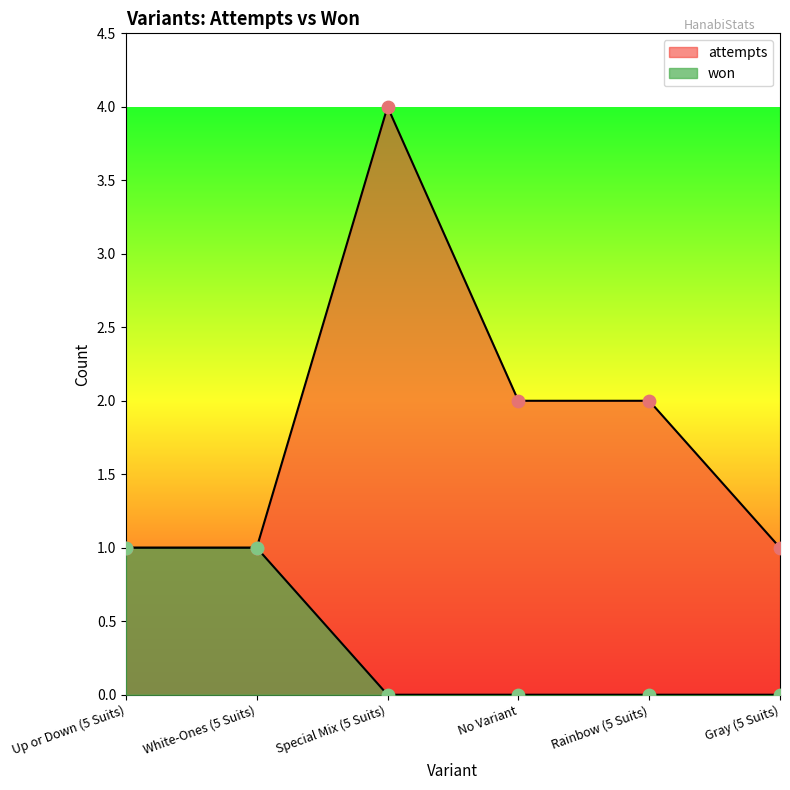

Is the value of won at Gray (5 Suits) greater than the value of attempts at Gray (5 Suits)?

No